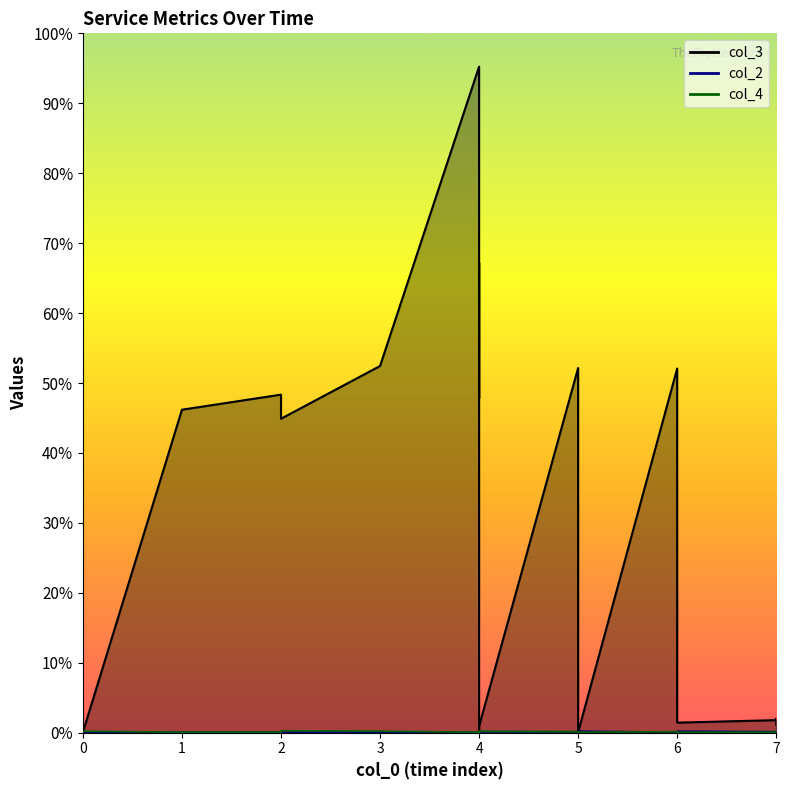

List the series in order of their peak value, lowest first.

col_2, col_4, col_3